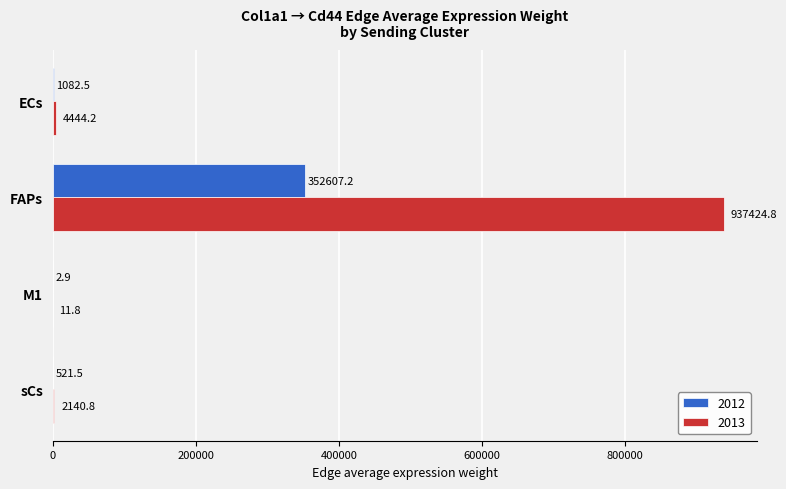

Which series has the largest range (max minus min)?

2013